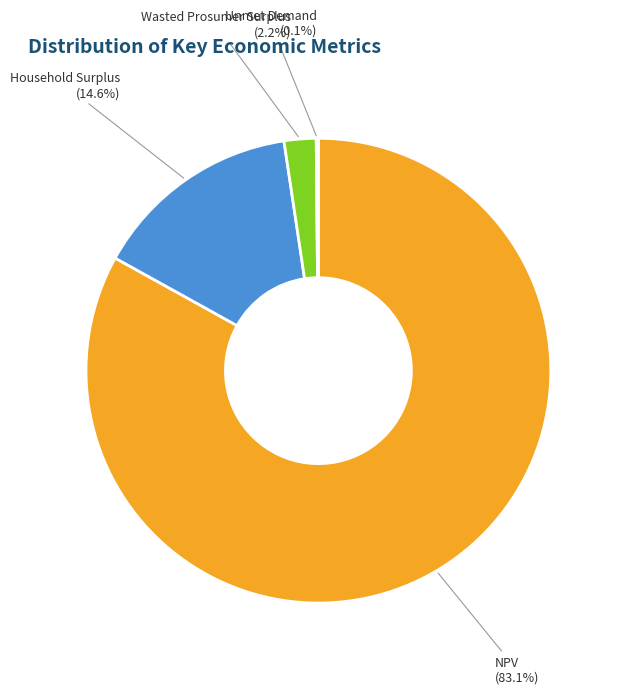

What percentage is NOT represented by Household Surplus?

85.4%